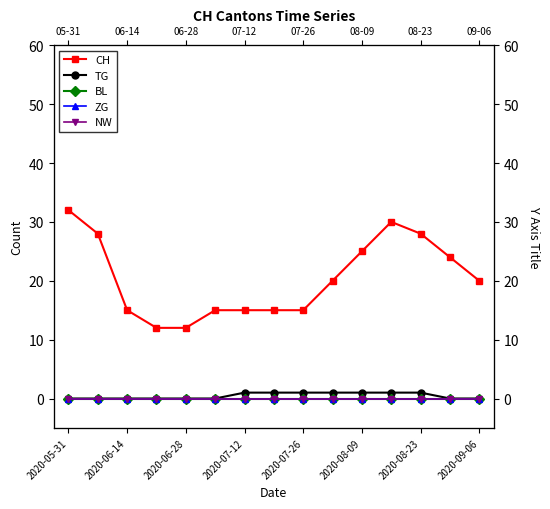

At 2020-08-09, list the series in order from largest to smallest.

CH, TG, BL, ZG, NW